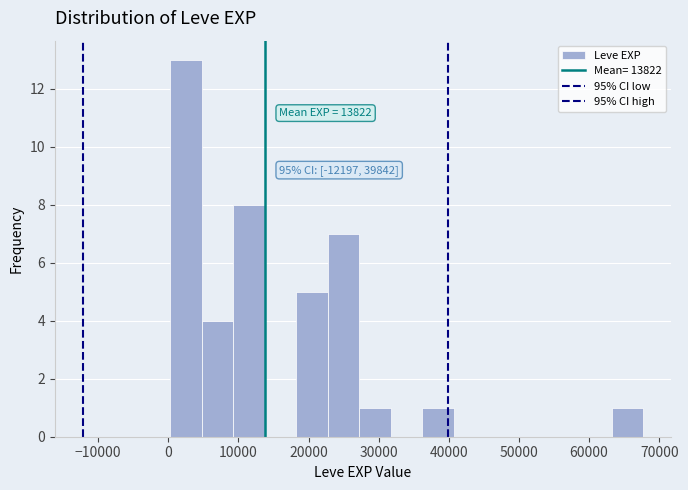

Over which range of the x-axis is the bar tallest?

0 to 5000